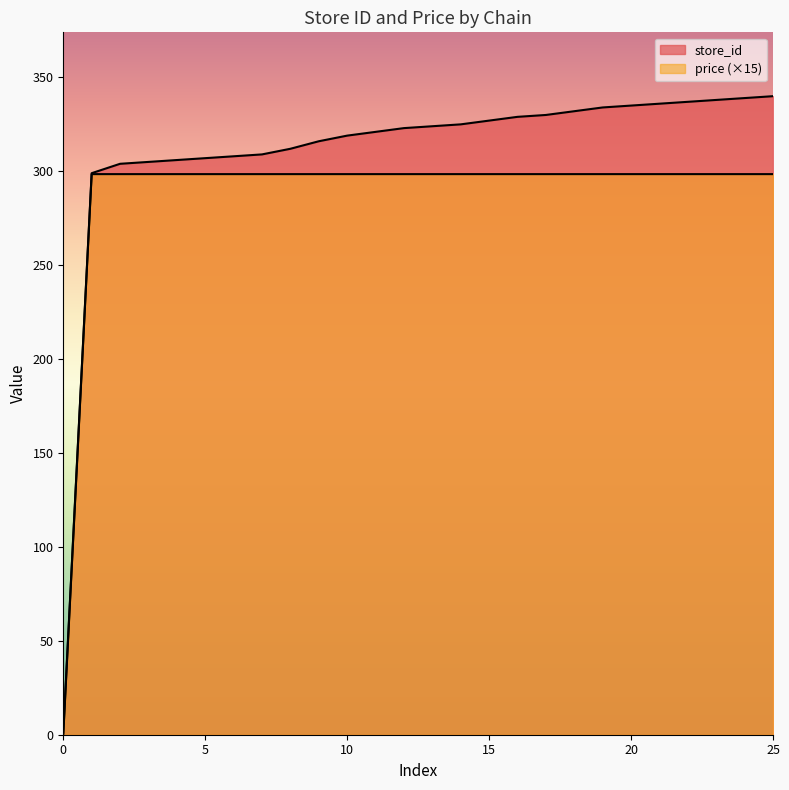

True or false: price has more than 2 points higher than both neighbors.

False